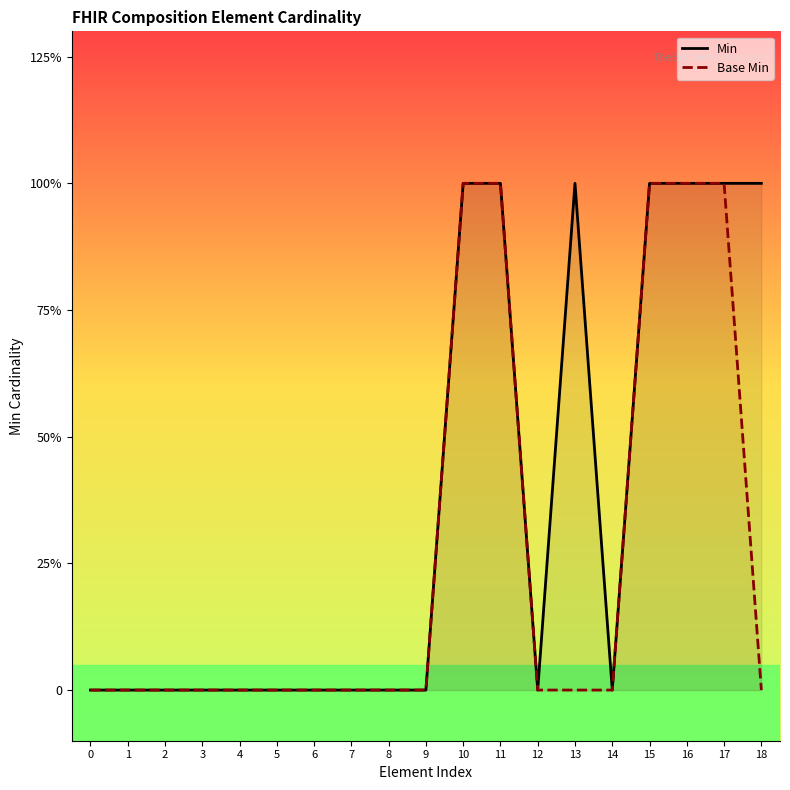

Does the chart display data point markers on the line(s)?

No